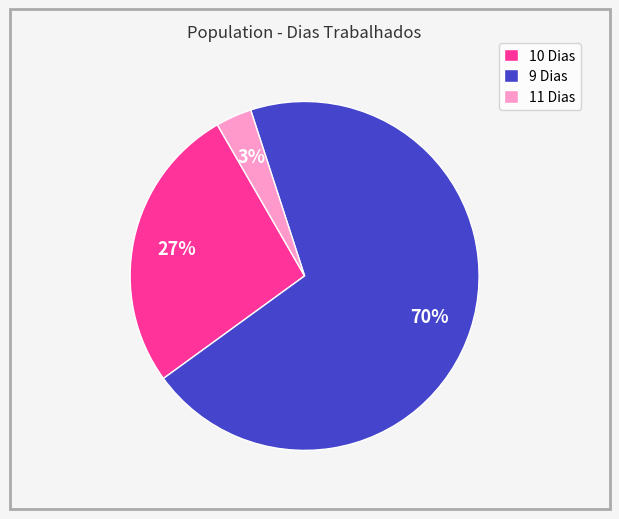

To the nearest percent, what percentage of the pie is 11 Dias?

3%